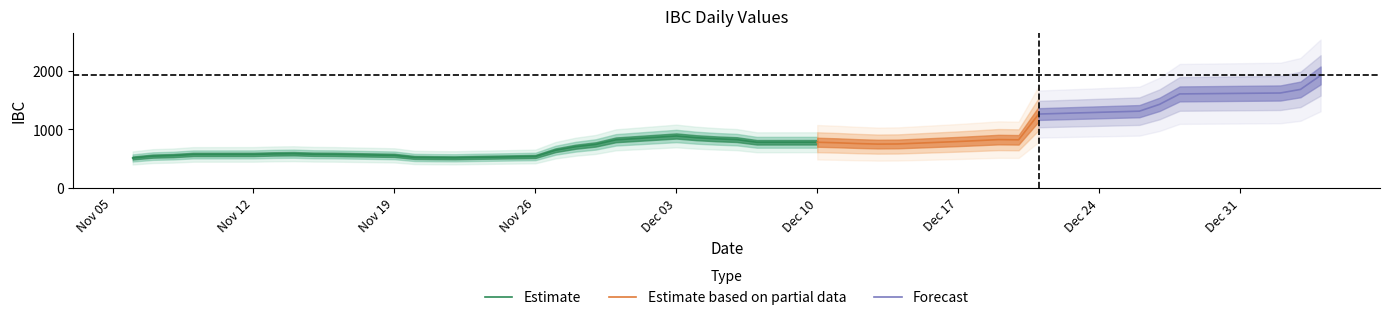

What is the change in value from 2018-11-19 to 2018-11-23?

-35.1